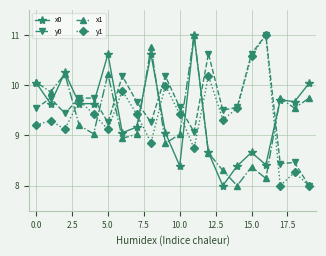

True or false: y0 and x1 intersect in this chart.

True